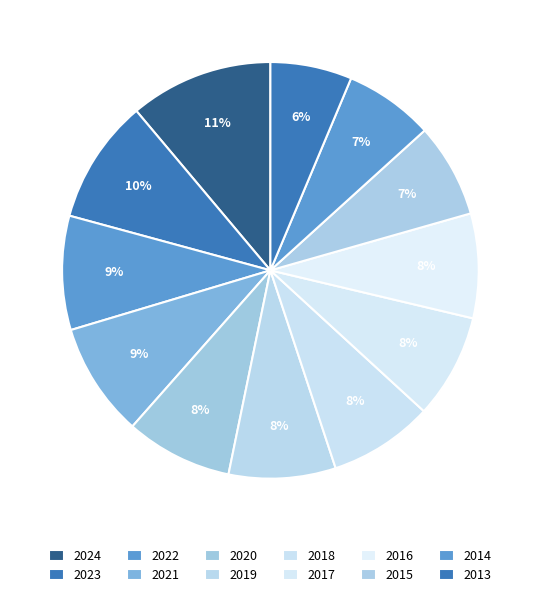

How many segments does this pie chart have?

12